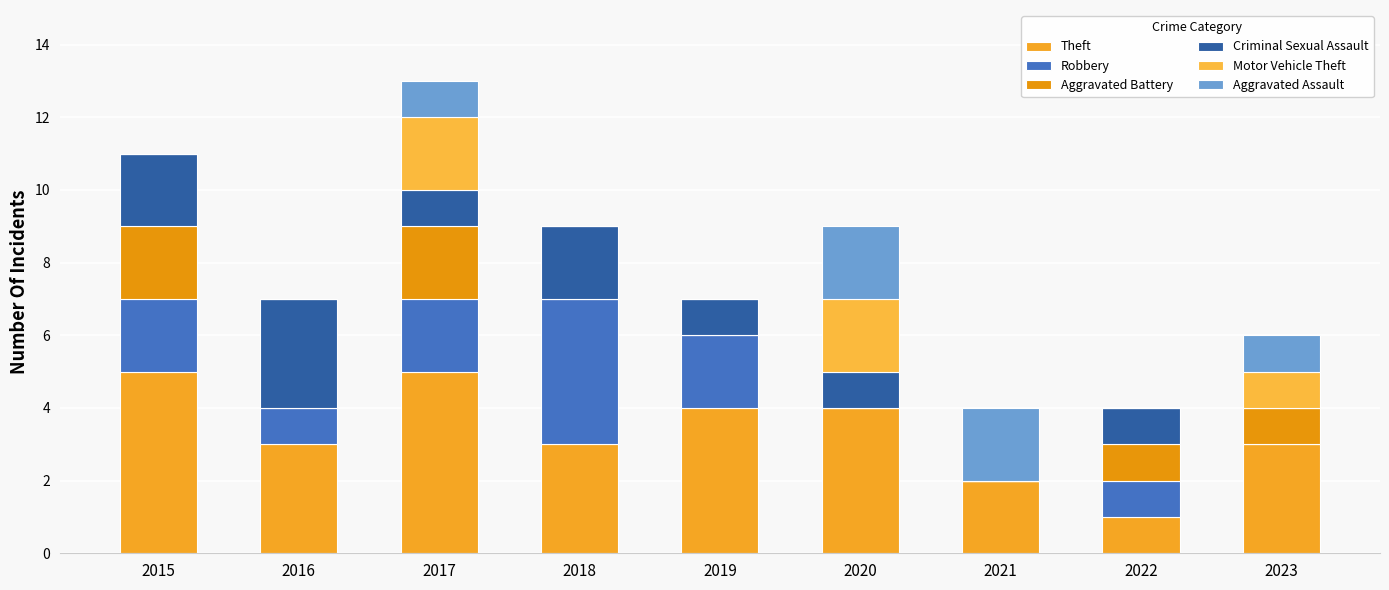

List the labels in order of Motor Vehicle Theft value, largest first.

2017, 2020, 2023, 2015, 2016, 2018, 2019, 2021, 2022